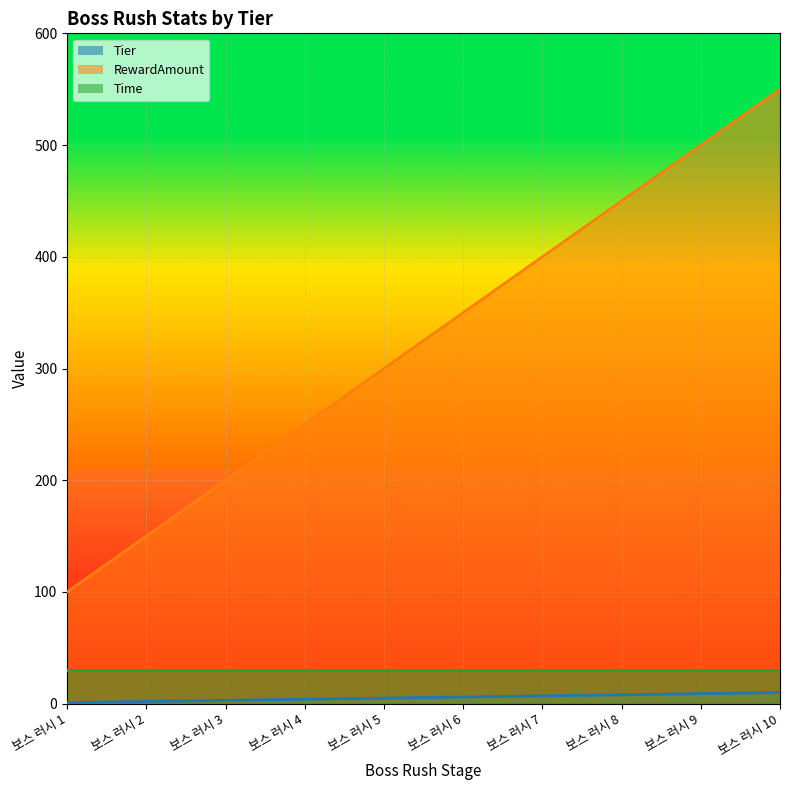

Rank the categories by RewardAmount value from lowest to highest.

보스 러시 1, 보스 러시 2, 보스 러시 3, 보스 러시 4, 보스 러시 5, 보스 러시 6, 보스 러시 7, 보스 러시 8, 보스 러시 9, 보스 러시 10